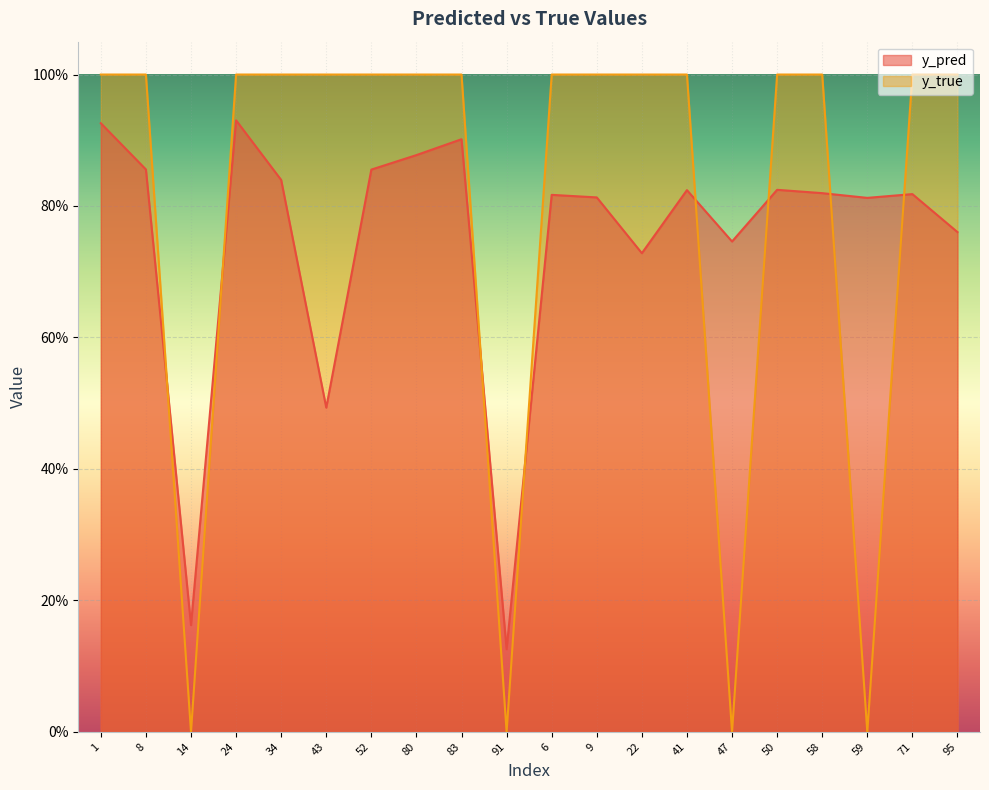

Reading right to left, transcribe all the data shown in this chart.

y_pred: 95=0.8	71=0.8	59=0.8	58=0.8	50=0.8	47=0.7	41=0.8	22=0.7	9=0.8	6=0.8	91=0.1	83=0.9	80=0.9	52=0.9	43=0.5	34=0.8	24=0.9	14=0.2	8=0.9	1=0.9
y_true: 95=1.0	71=1.0	59=0.0	58=1.0	50=1.0	47=0.0	41=1.0	22=1.0	9=1.0	6=1.0	91=0.0	83=1.0	80=1.0	52=1.0	43=1.0	34=1.0	24=1.0	14=0.0	8=1.0	1=1.0